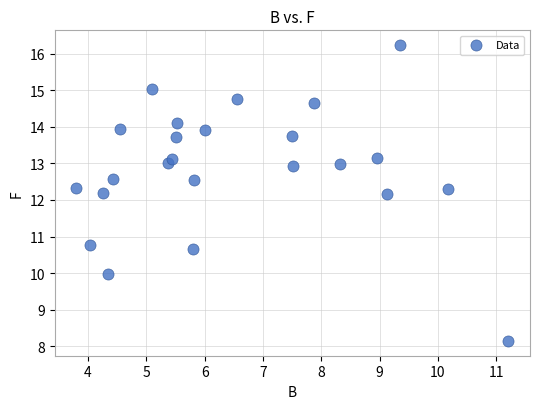

What is the range of Y values (max minus min)?

8.1